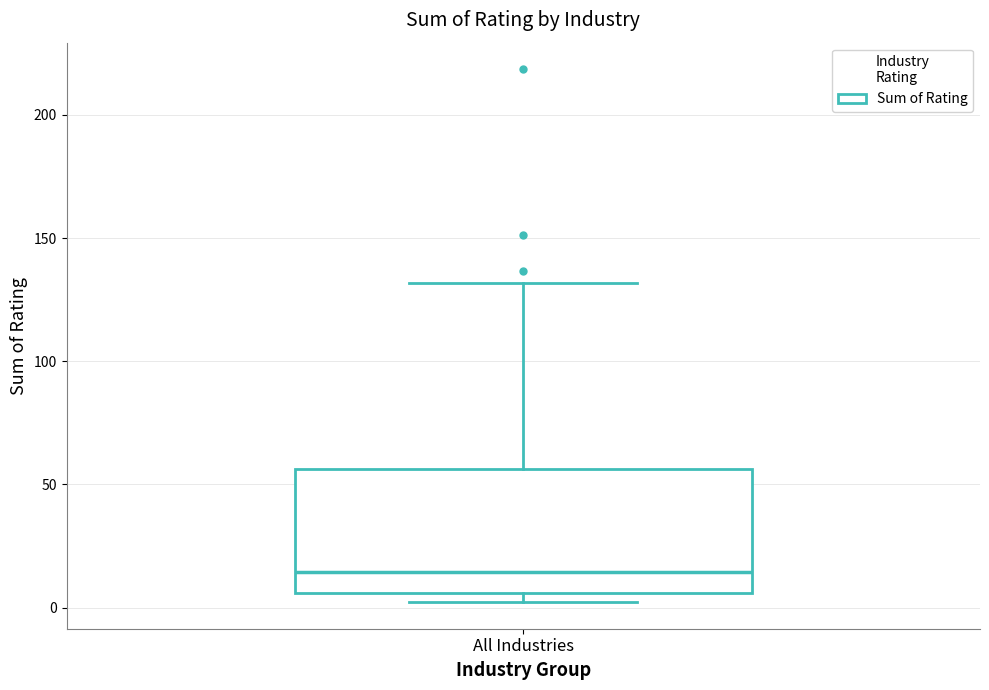

Transcribe this box plot: give where the median line is, the range the box spans, and where the two whiskers end, as read against the y-axis. The values are not printed on the chart, so give them approximately, as read against the axis.

median 15, box 5 to 55, whiskers 0 to 130